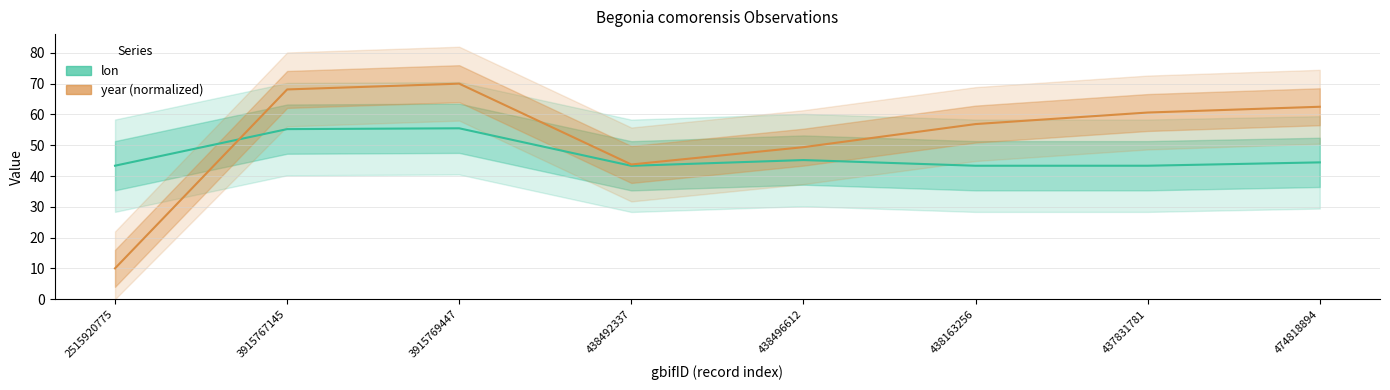

What is the sum of the year (normalized) values at 3915767145 and 438492337?

111.9